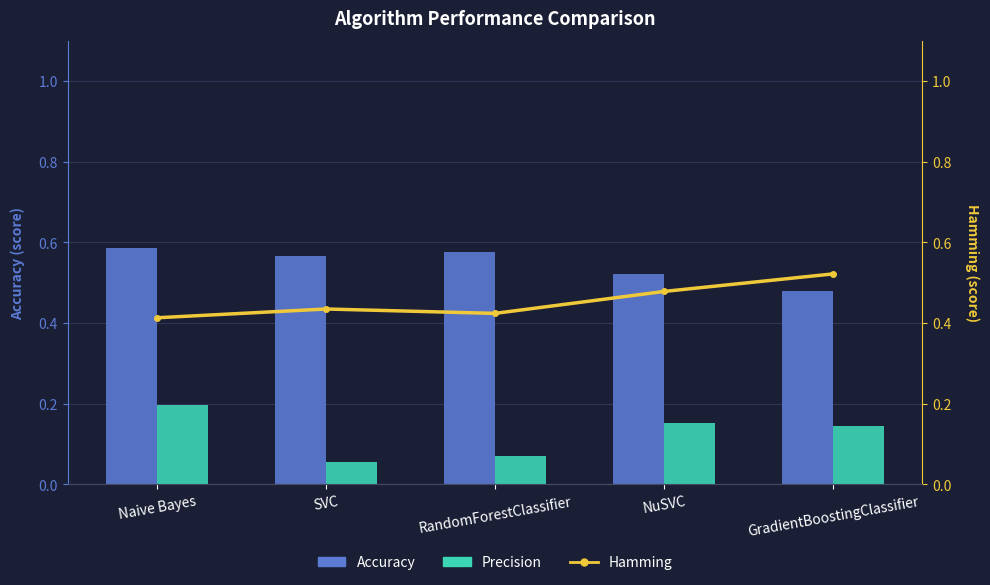

At how many categories does at least one series exceed 0?

5